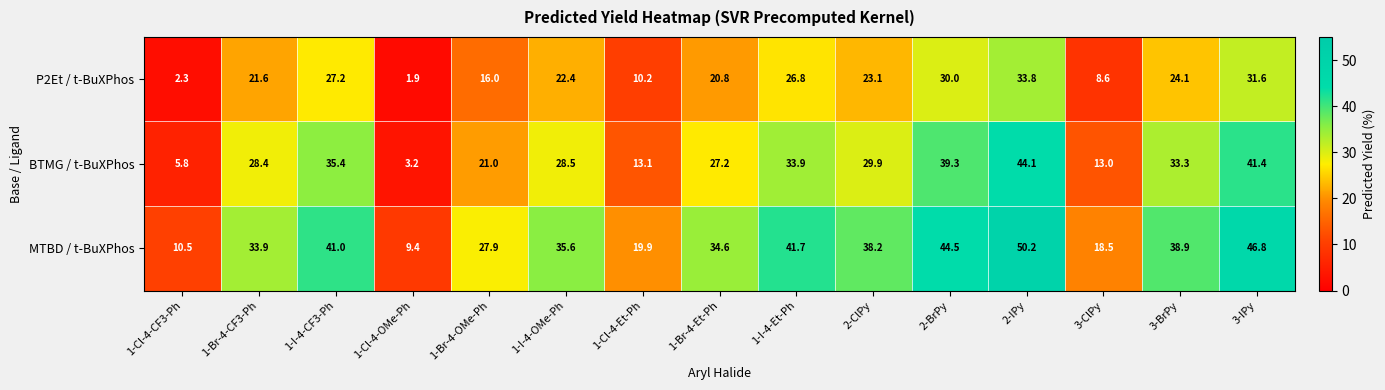

Which category has the highest value in the MTBD / t-BuXPhos series?

2-IPy